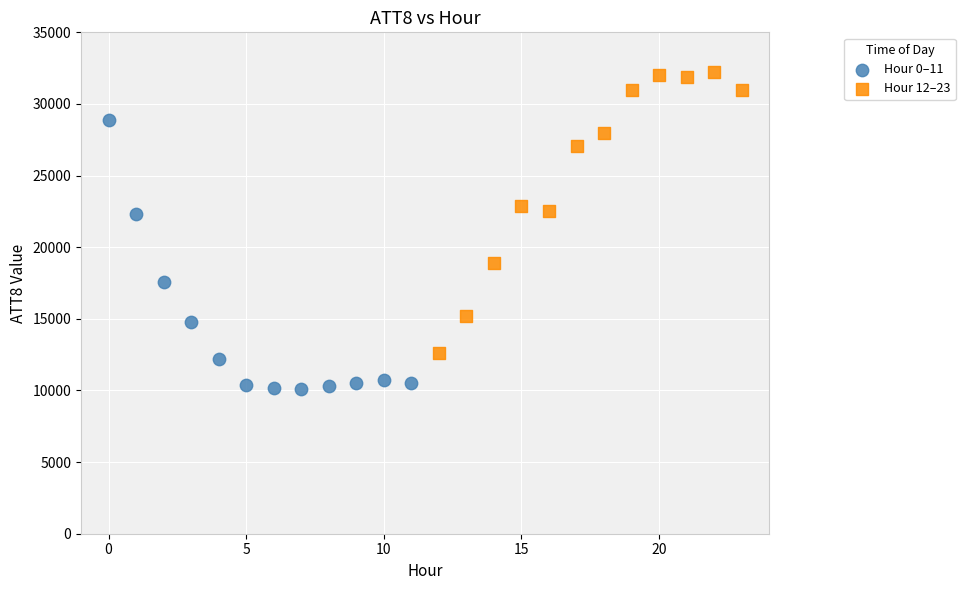

Which series contains the lowest Y value?

Hour 0–11